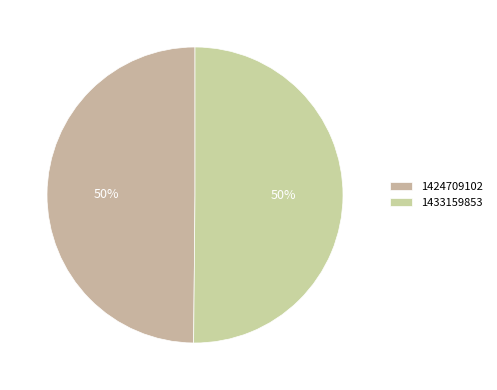

Count the number of slices in the pie.

2